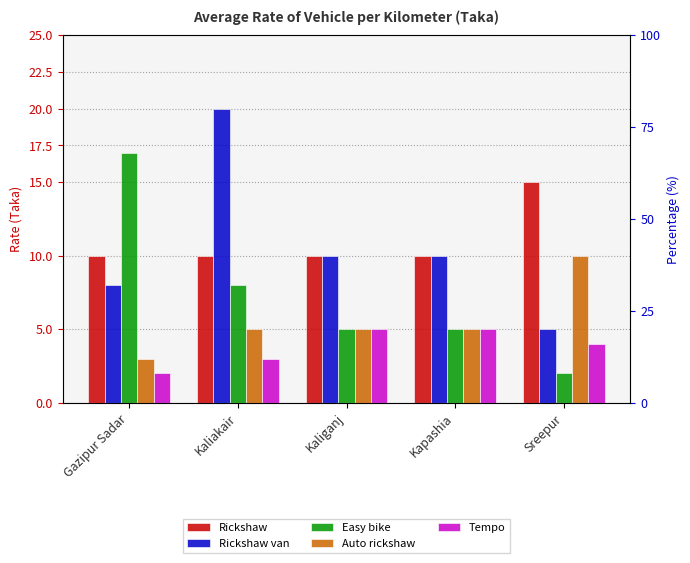

Rank the series by their maximum value, from highest to lowest.

Rickshaw van, Easy bike, Rickshaw, Auto rickshaw, Tempo